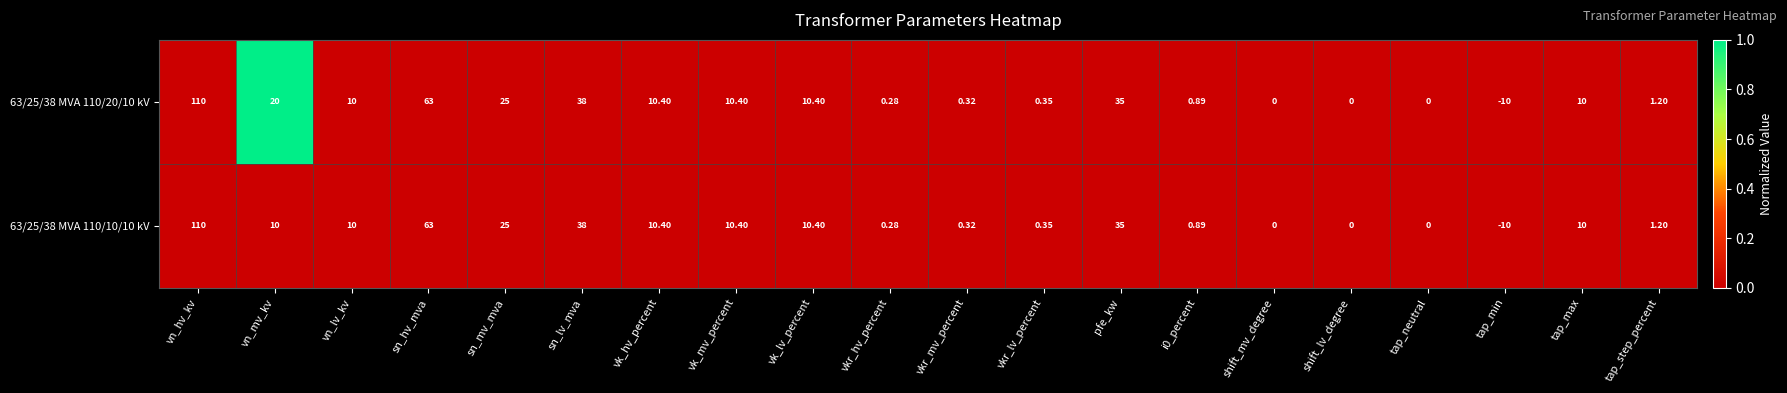

At which label is 63/25/38 MVA 110/10/10 kV closest to 50?

sn_lv_mva